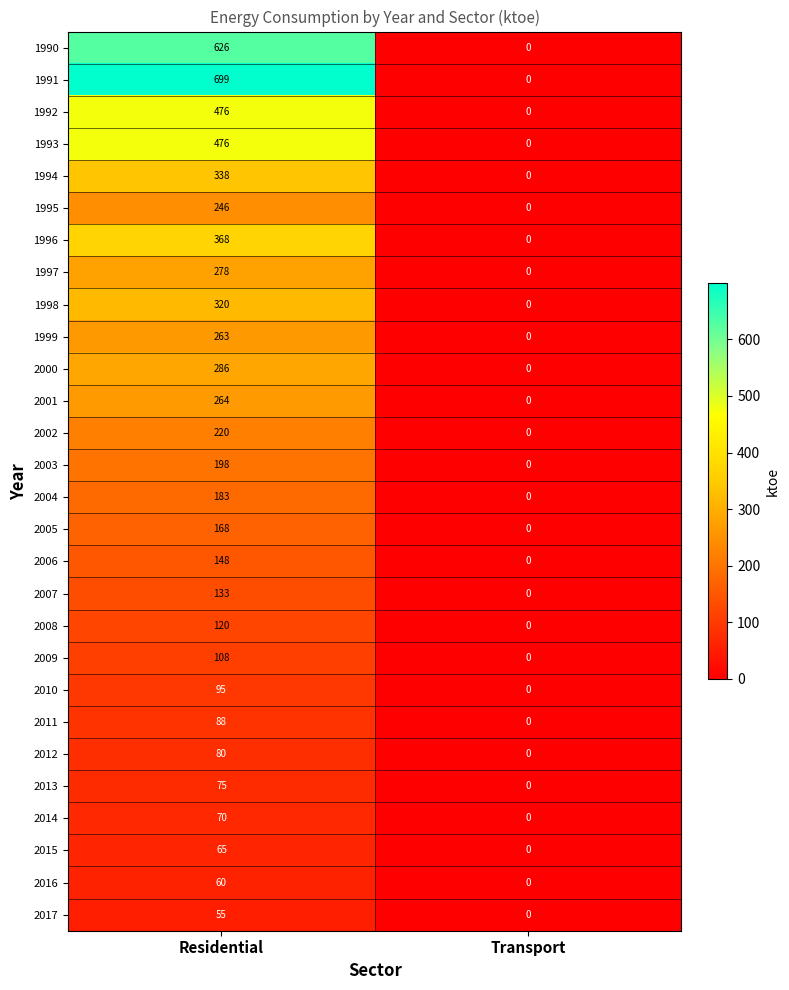

What is the average value of the 1991 series?

350